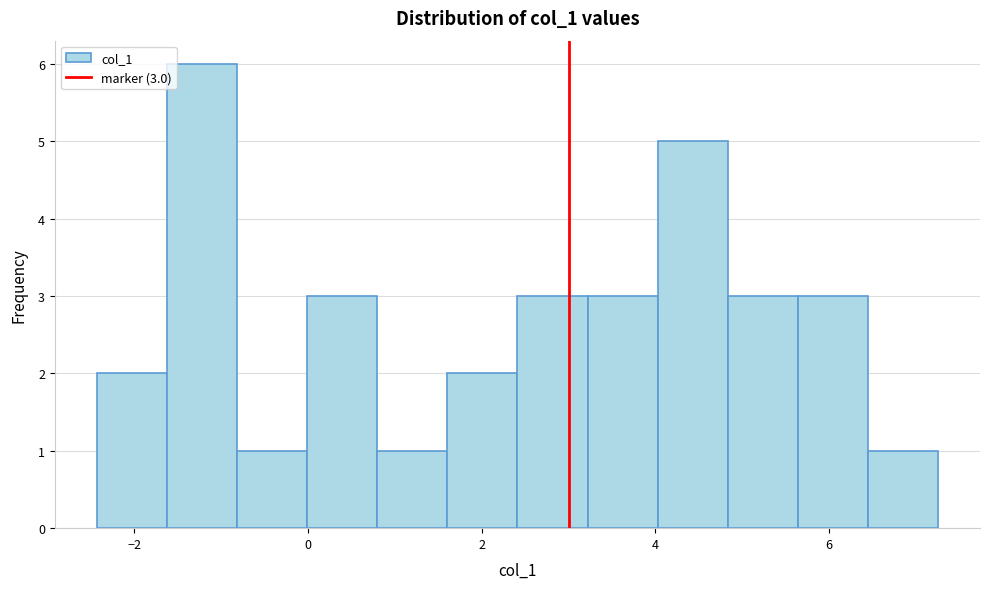

Over which range of the x-axis is the bar tallest?

-1.6 to -0.8